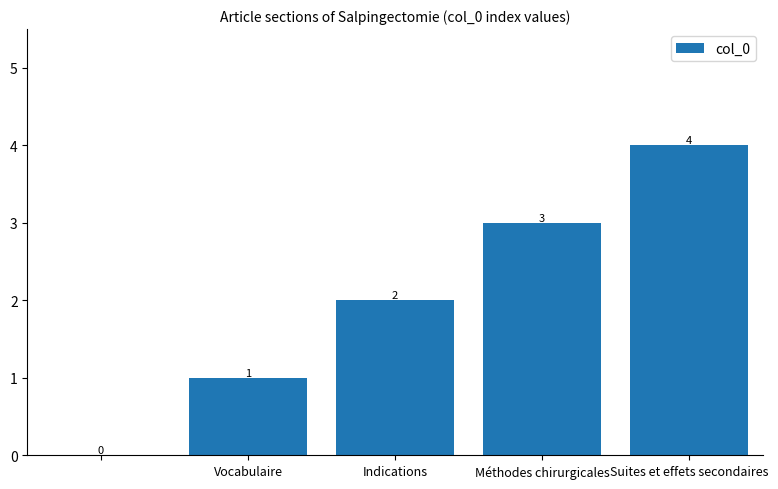

What is the greatest value displayed?

4